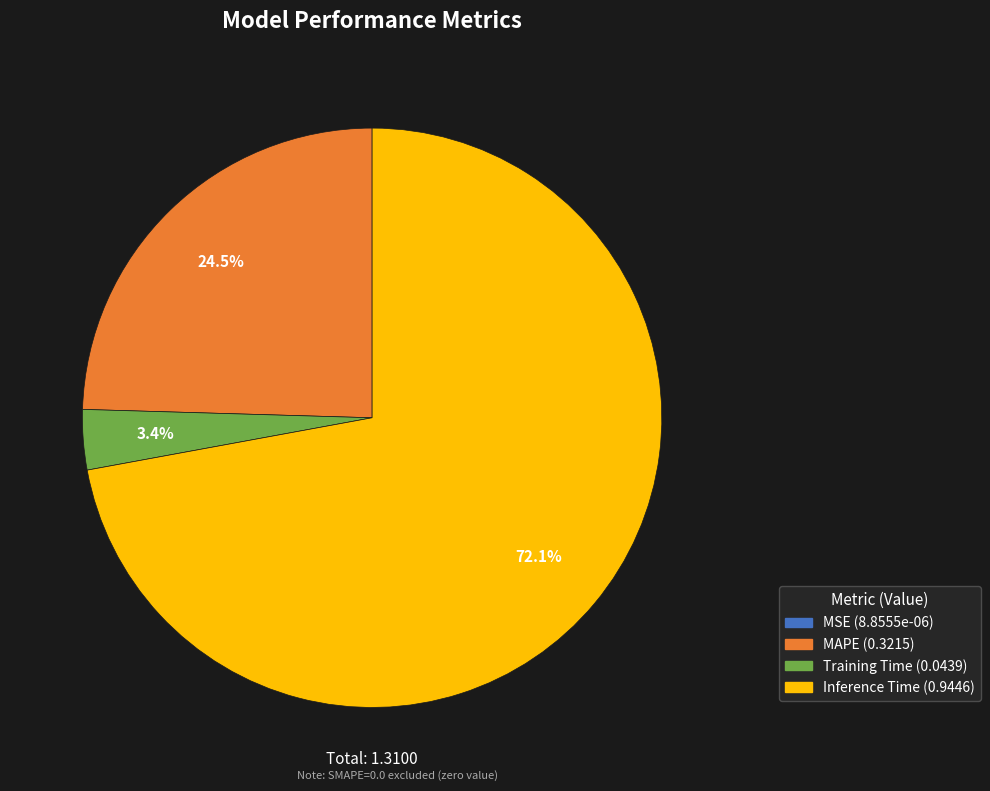

Is there a majority slice in this chart?

Yes